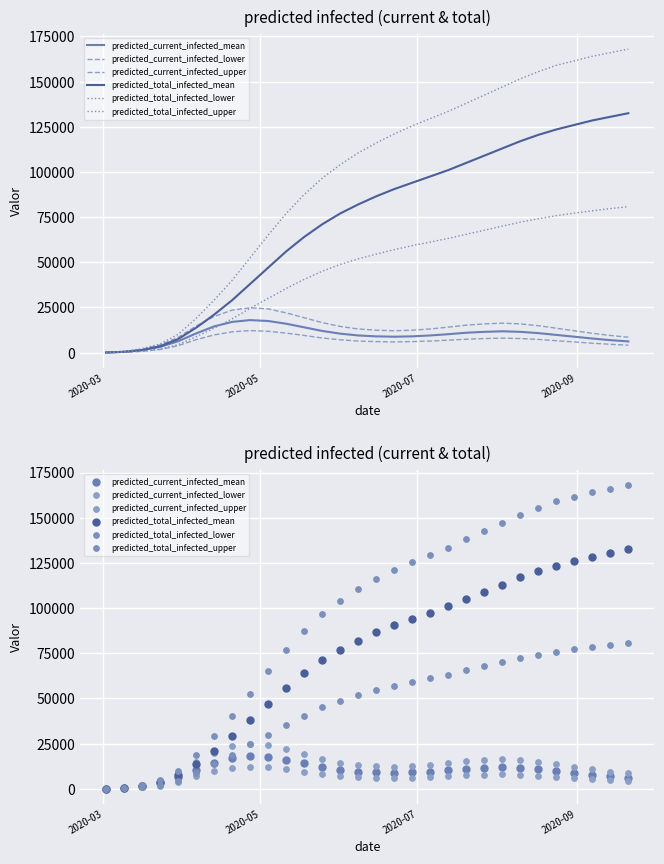

Which series has the largest Y range (max minus min)?

predicted_total_infected_upper